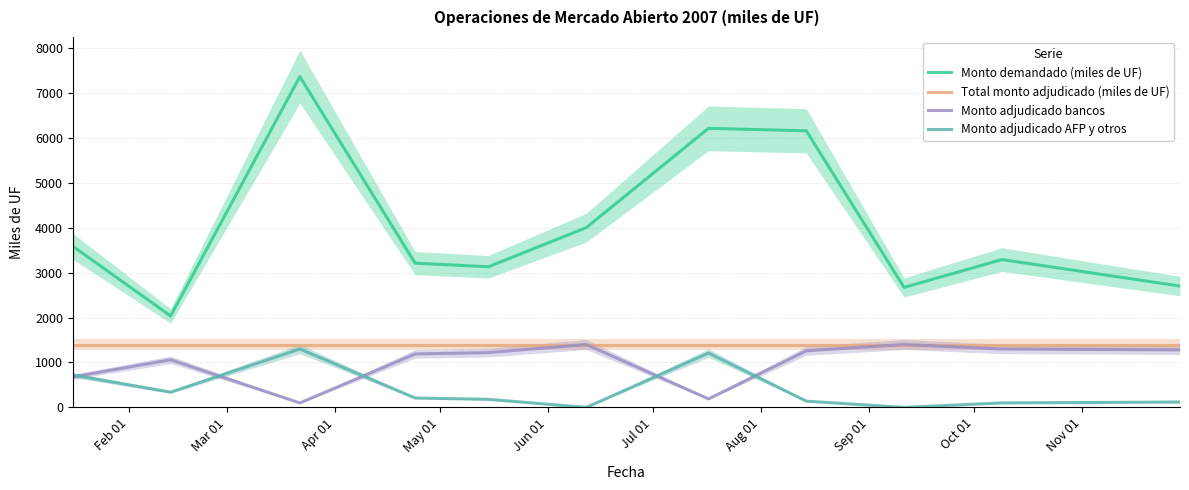

True or false: Total monto adjudicado (miles de UF) and Monto demandado (miles de UF) cross at least once.

False